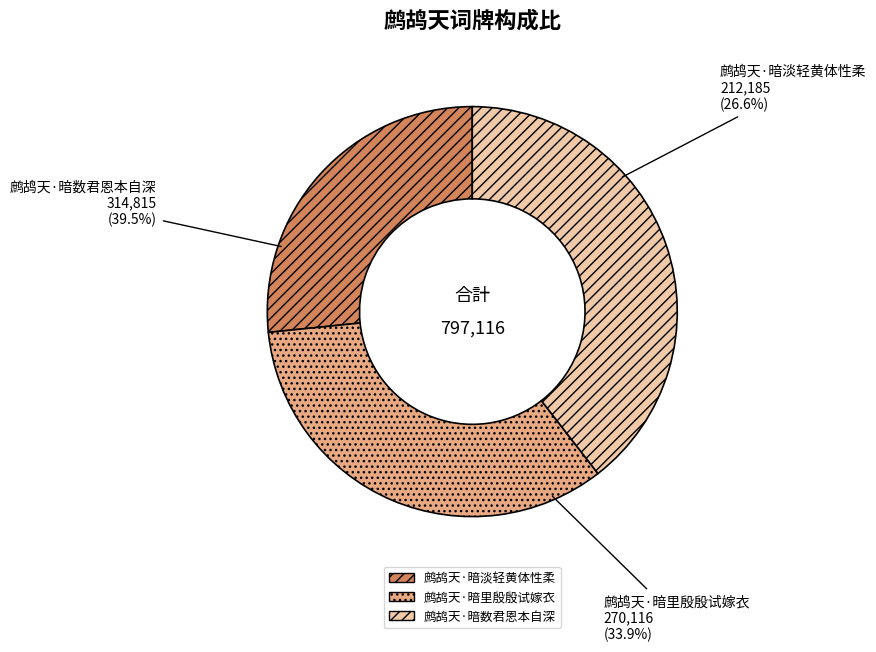

How many segments does this pie chart have?

3